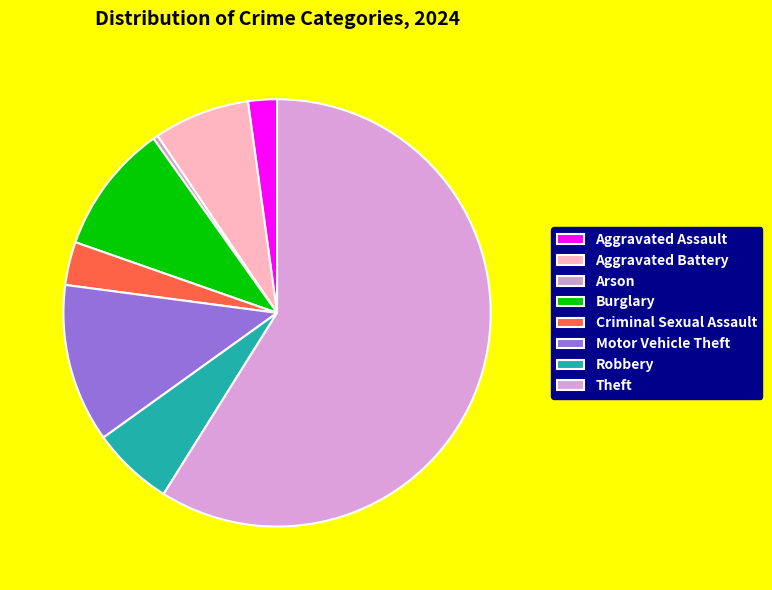

To the nearest percent, what is the combined percentage of Criminal Sexual Assault and Robbery?

9%